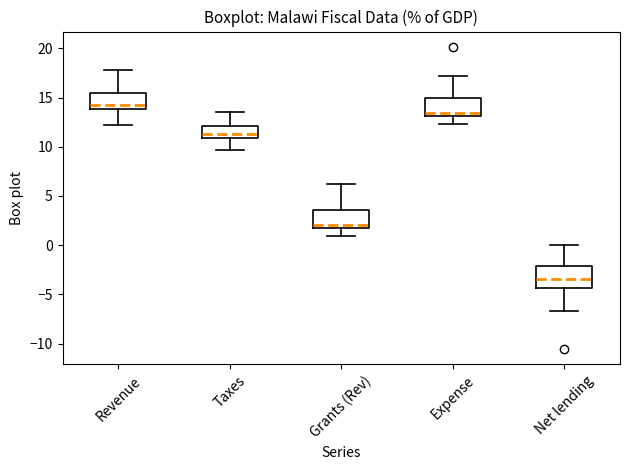

Reading left to right, transcribe this box plot: for each box, give where its median line is, the range the box spans, and where its two whiskers end, as read against the y-axis. The values are not printed on the chart, so give them approximately, as read against the axis.

Revenue: median 14.0 (just above the box's lower edge), box 14.0 to 15.5, whiskers 12.0 to 18.0
Taxes: median 11.5, box 11.0 to 12.0, whiskers 9.5 to 13.5
Grants (Rev): median 2.0 (just above the box's lower edge), box 2.0 to 3.5, whiskers 1.0 to 6.0
Expense: median 13.5, box 13.0 to 15.0, whiskers 12.5 to 17.0
Net lending: median -3.5, box -4.5 to -2.0, whiskers -6.5 to 0.0